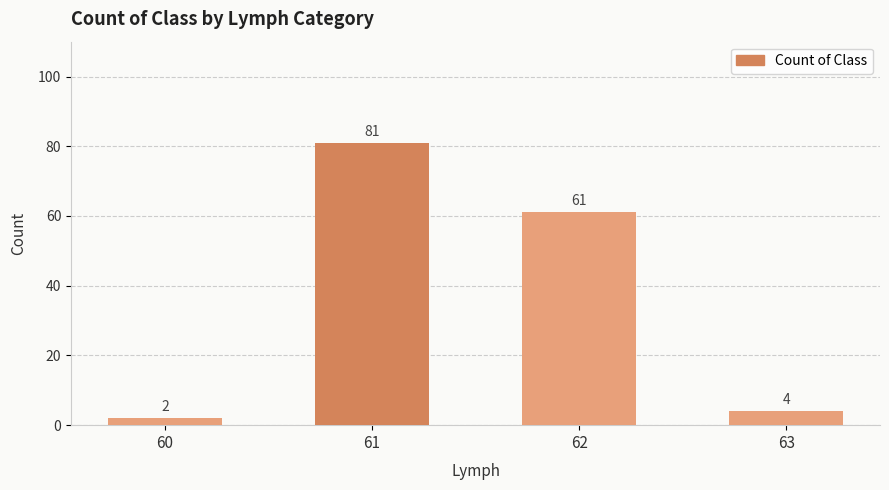

Reading left to right, transcribe all the data shown in this chart.

60=2	61=81	62=61	63=4